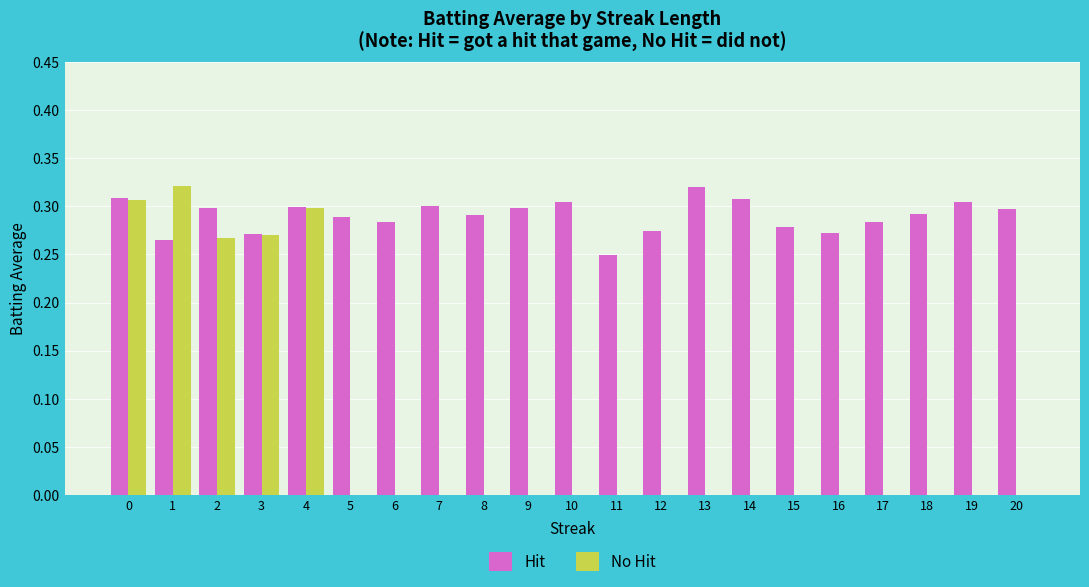

What is the sum of all Hit values?

6.1